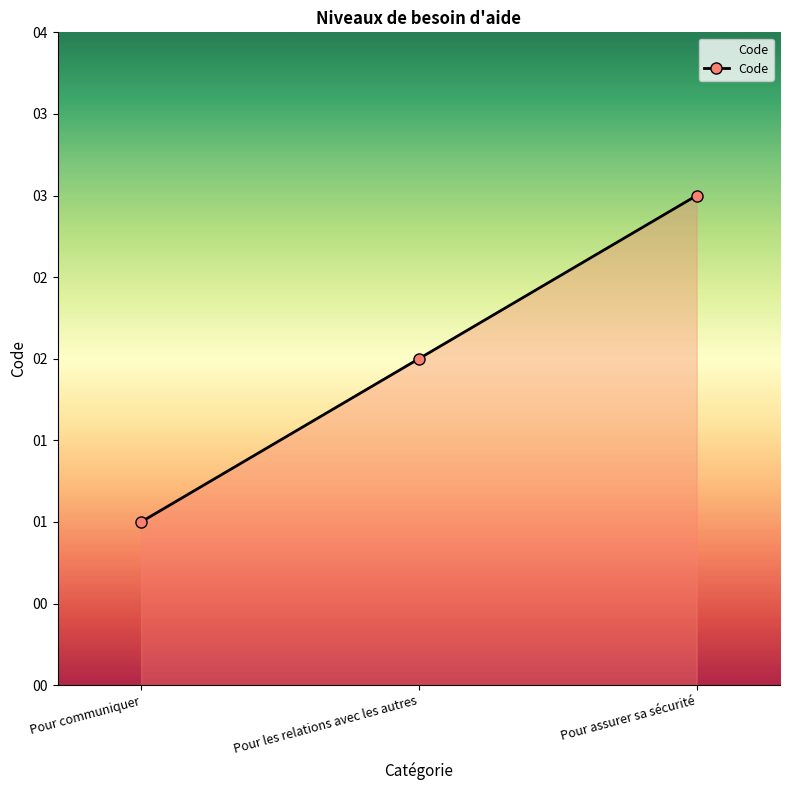

What position from the right is Pour les relations avec les autres?

2